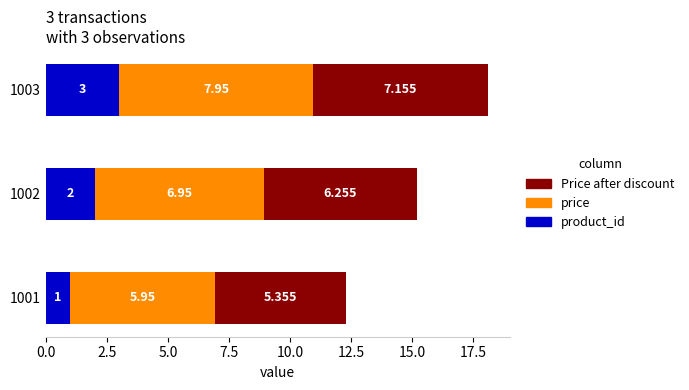

What are all the series names shown in the legend?

Price after discount, price, product_id